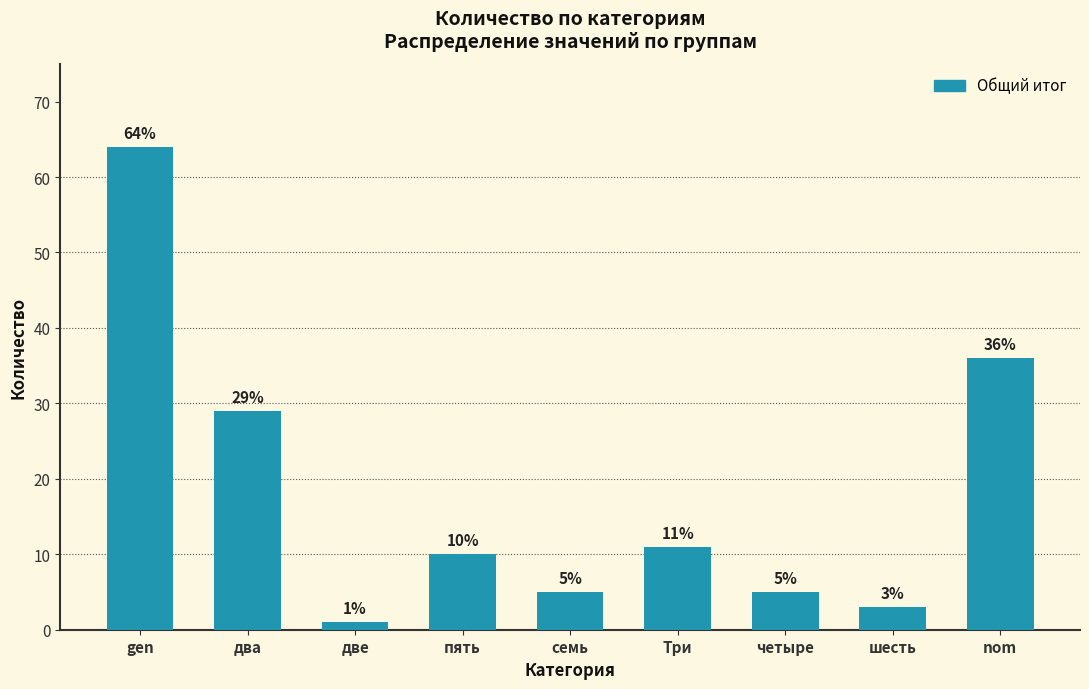

How many data points does each series have?

9